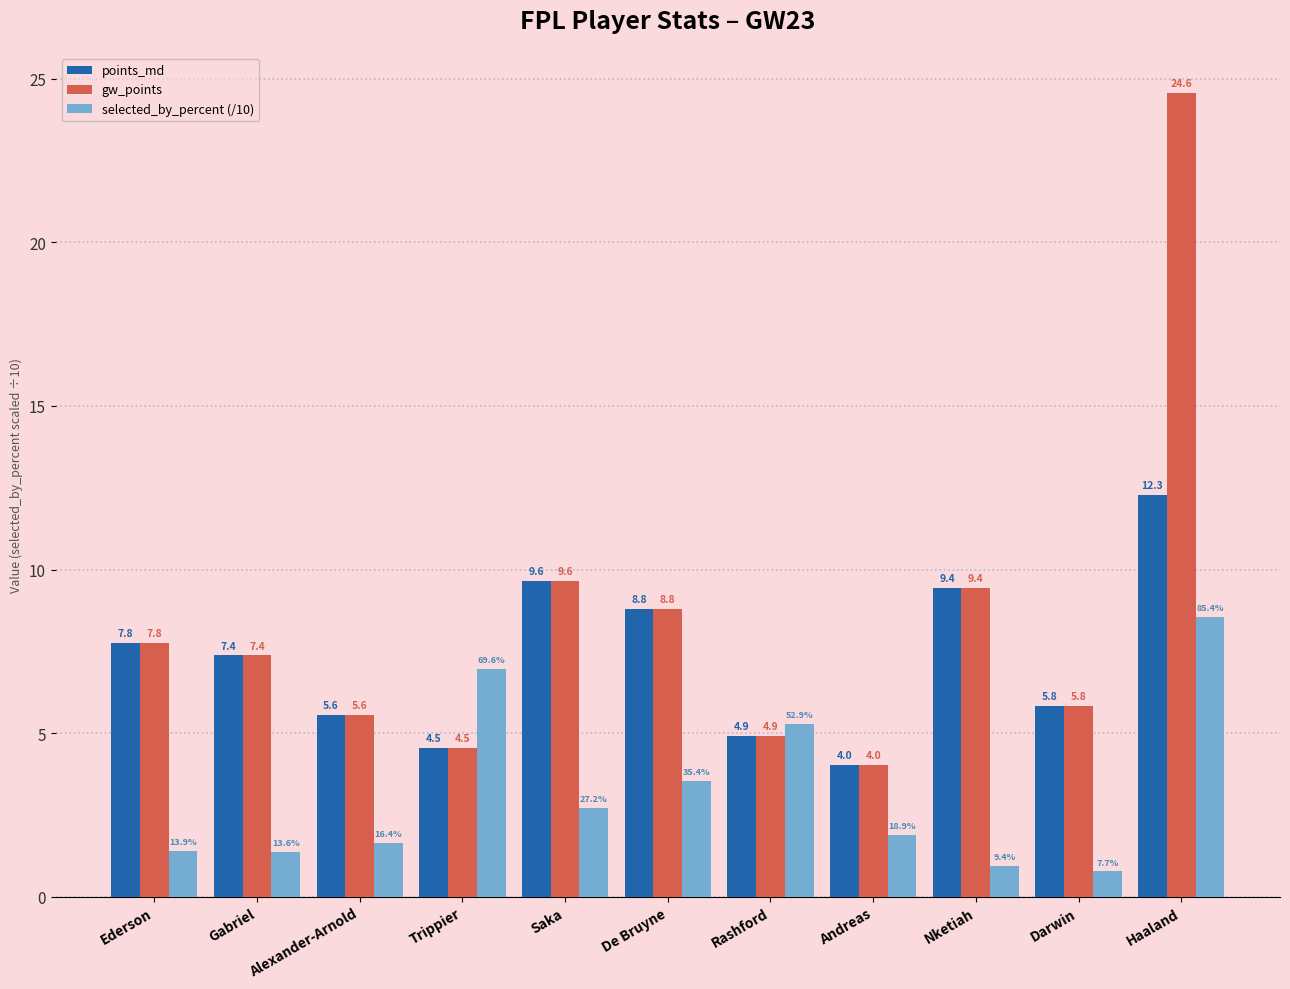

List the series in order of their overall mean, lowest first.

selected_by_percent (/10), points_md, gw_points